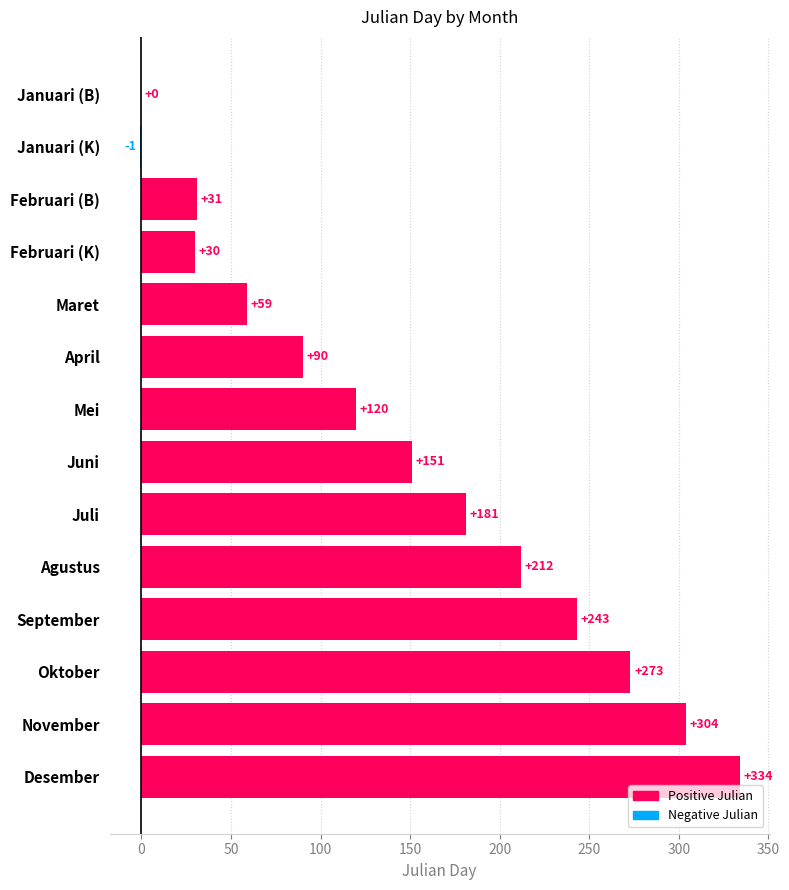

What is the sum of all values?

2027